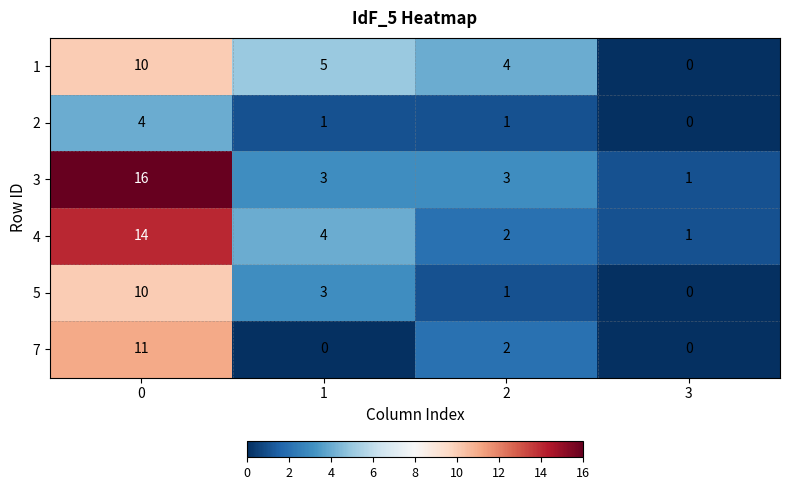

Reading left to right, list all the values displayed in this chart.

1: 10	5	4	0
2: 4	1	1	0
3: 16	3	3	1
4: 14	4	2	1
5: 10	3	1	0
7: 11	0	2	0